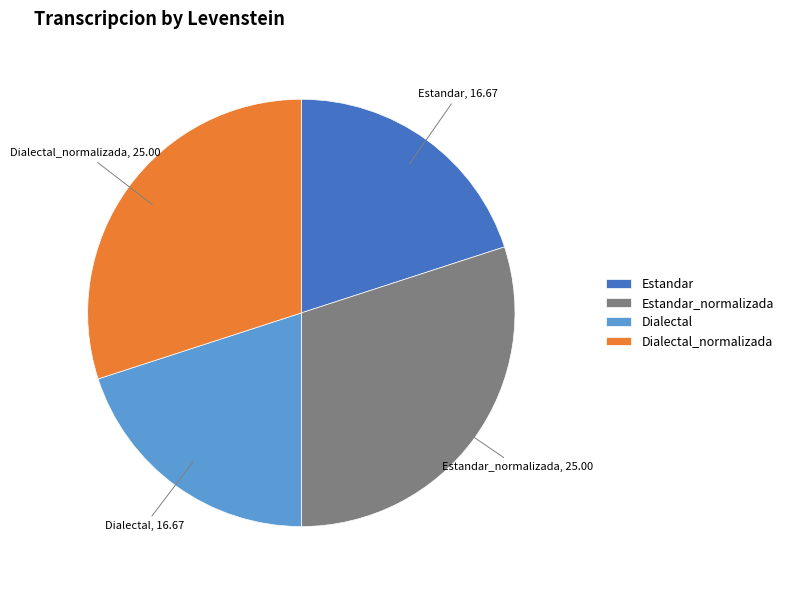

How many slices are in this pie chart?

4